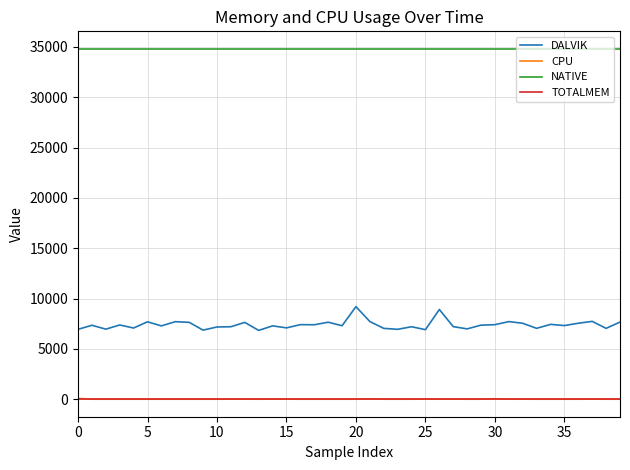

Which series has the largest range (max minus min)?

DALVIK